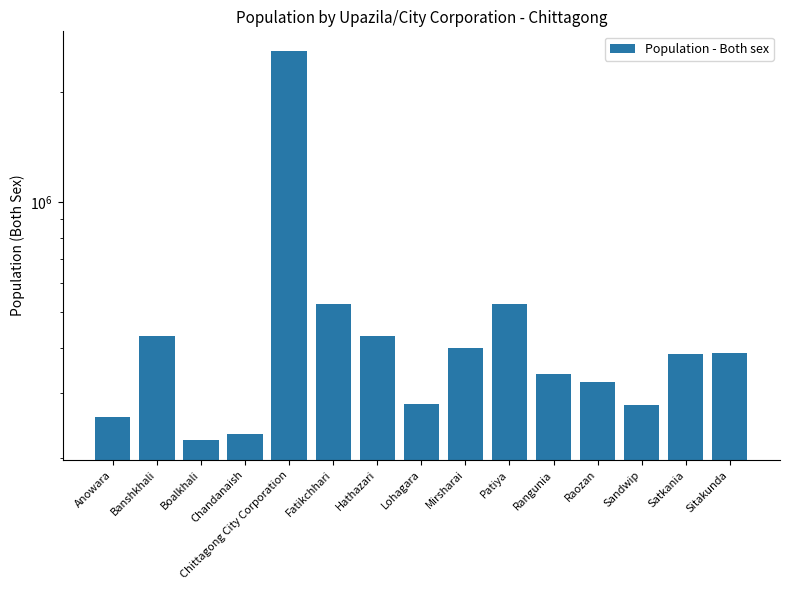

What is the change in value from Anowara to Banshkhali?

+172140